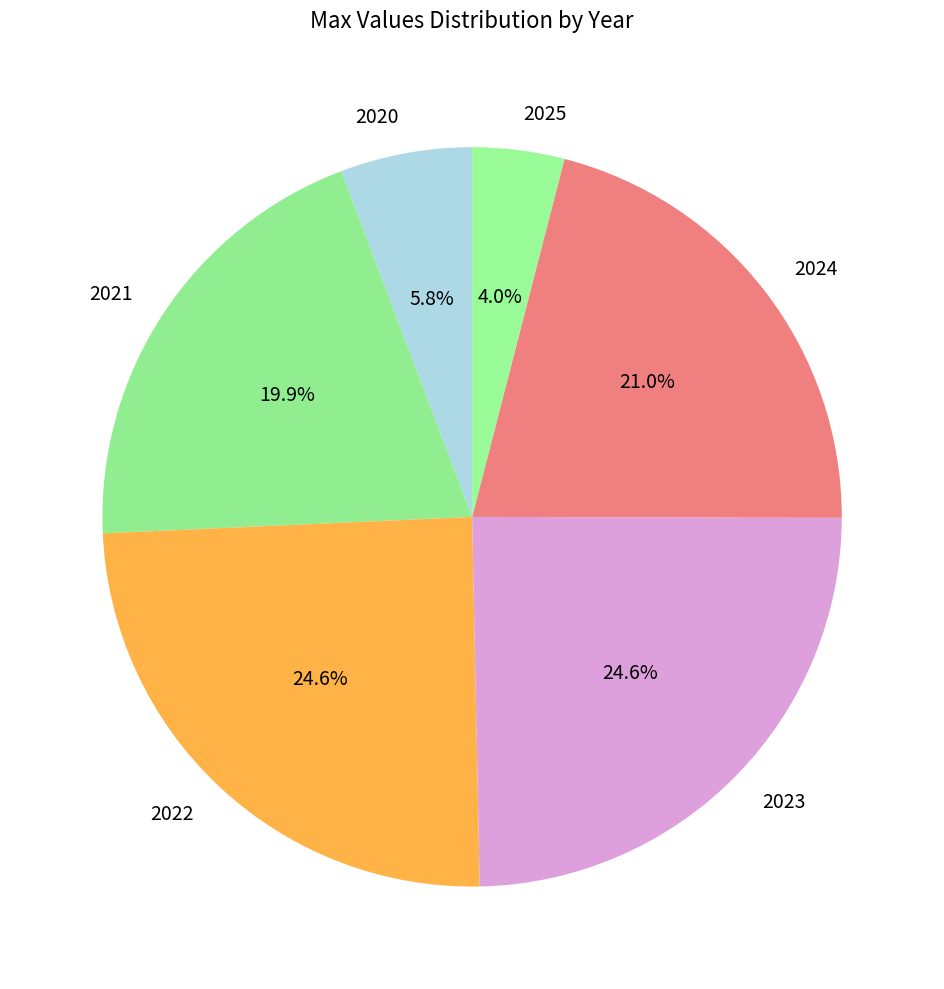

Does 2022 account for over 50% of the chart?

No